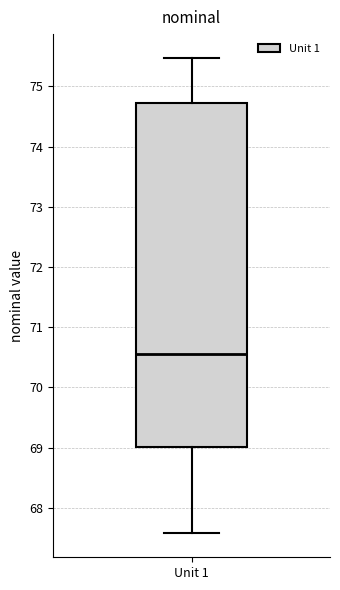

Read this box plot against the y-axis: the position of the median line, the range covered by the box, and the ends of both whiskers. The values are not printed on the chart, so give them approximately, as read against the axis.

median 70.6, box 69.0 to 74.7, whiskers 67.6 to 75.5